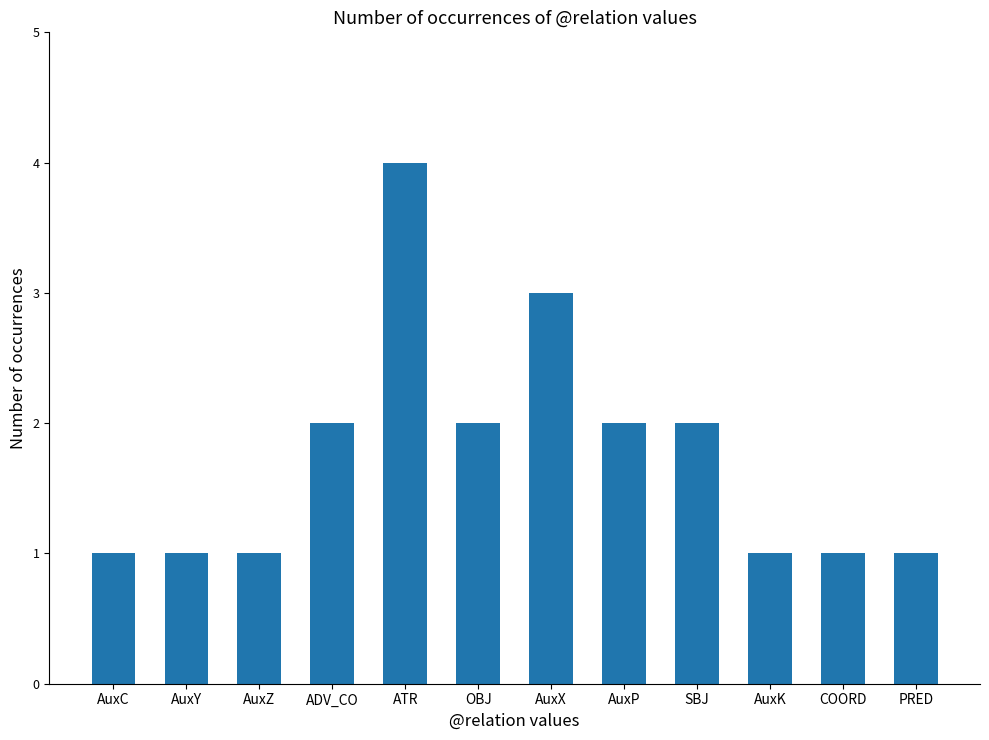

How many bars are there in total?

12